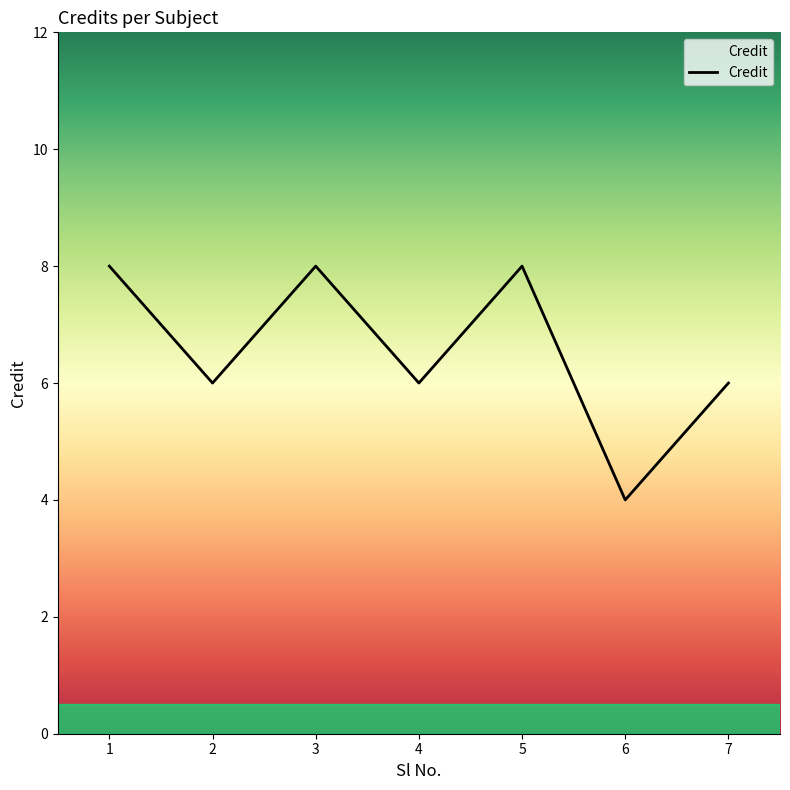

The chart shows a value of 2 at 1. True or false?

False